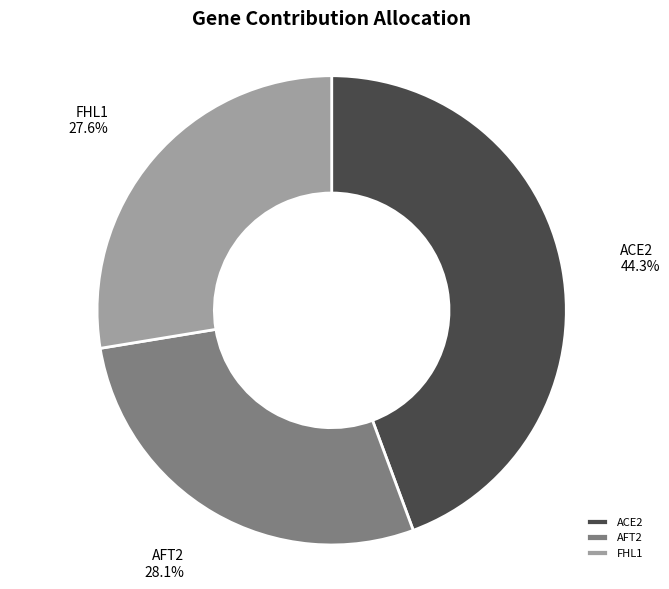

How many segments does this pie chart have?

3